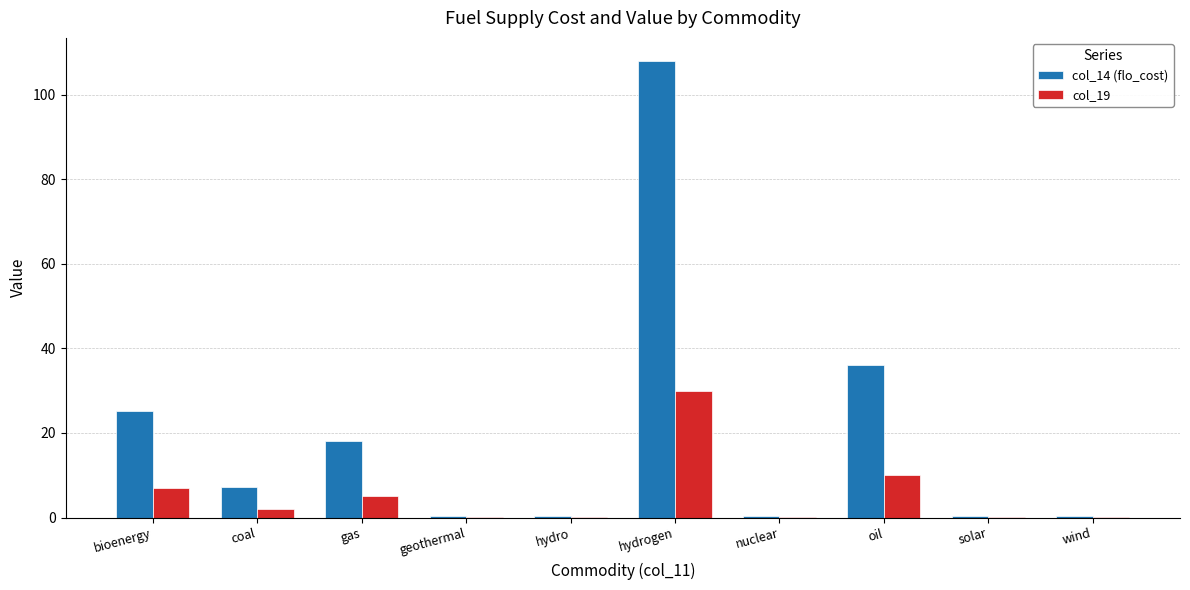

Which series changed the most between hydrogen and nuclear?

col_14 (flo_cost)